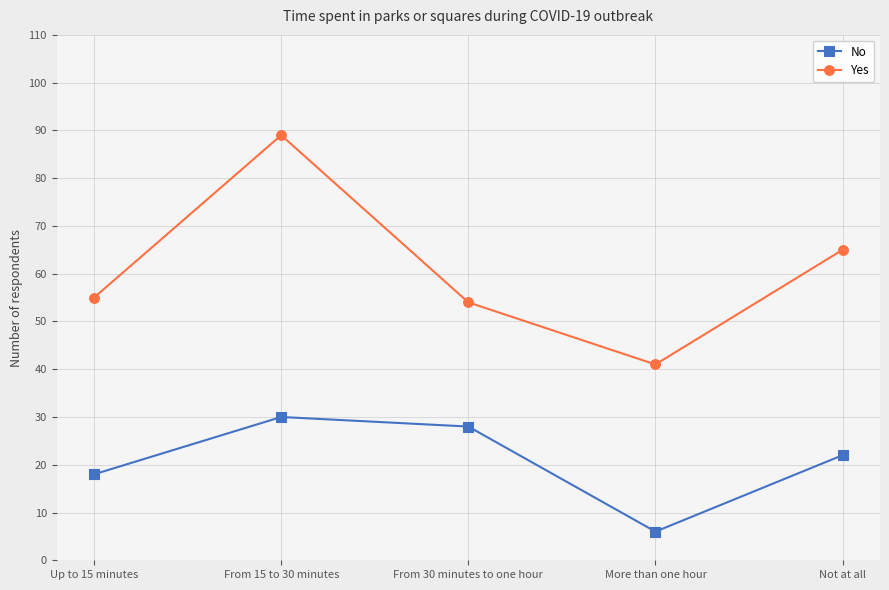

What are all the series names shown in the legend?

No, Yes